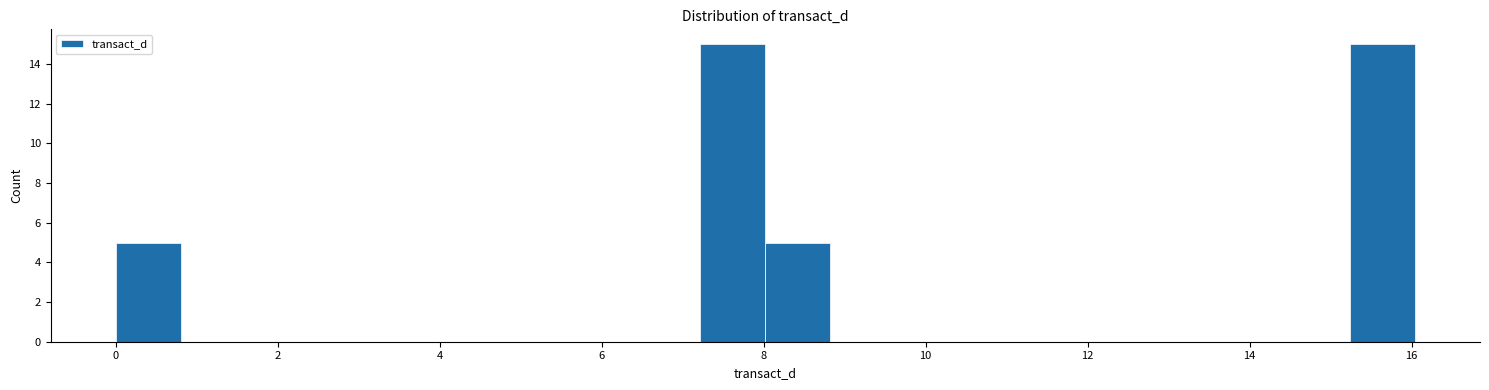

Reading left to right, transcribe this chart: for each bar, give the range it covers on the x-axis and its height. Neither the bar edges nor the heights are printed on the chart, so give them approximately, as read against the axes.

0.0 to 0.8: 5
0.8 to 1.6: 0
1.6 to 2.4: 0
2.4 to 3.2: 0
3.2 to 4.0: 0
4.0 to 4.8: 0
4.8 to 5.6: 0
5.6 to 6.4: 0
6.4 to 7.2: 0
7.2 to 8.0: 15
8.0 to 8.8: 5
8.8 to 9.6: 0
9.6 to 10.4: 0
10.4 to 11.2: 0
11.2 to 12.0: 0
12.0 to 12.8: 0
12.8 to 13.6: 0
13.6 to 14.4: 0
14.4 to 15.2: 0
15.2 to 16.0: 15